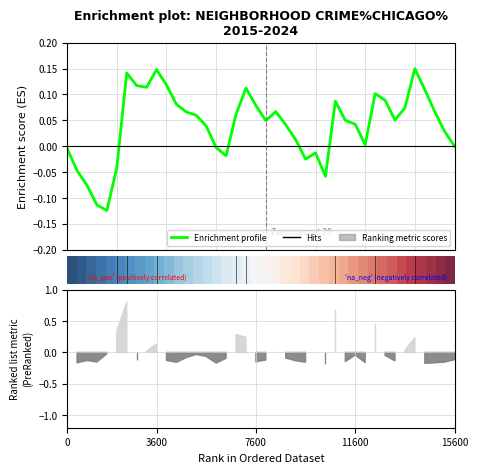

How many data points in Enrichment profile are above 0?

29